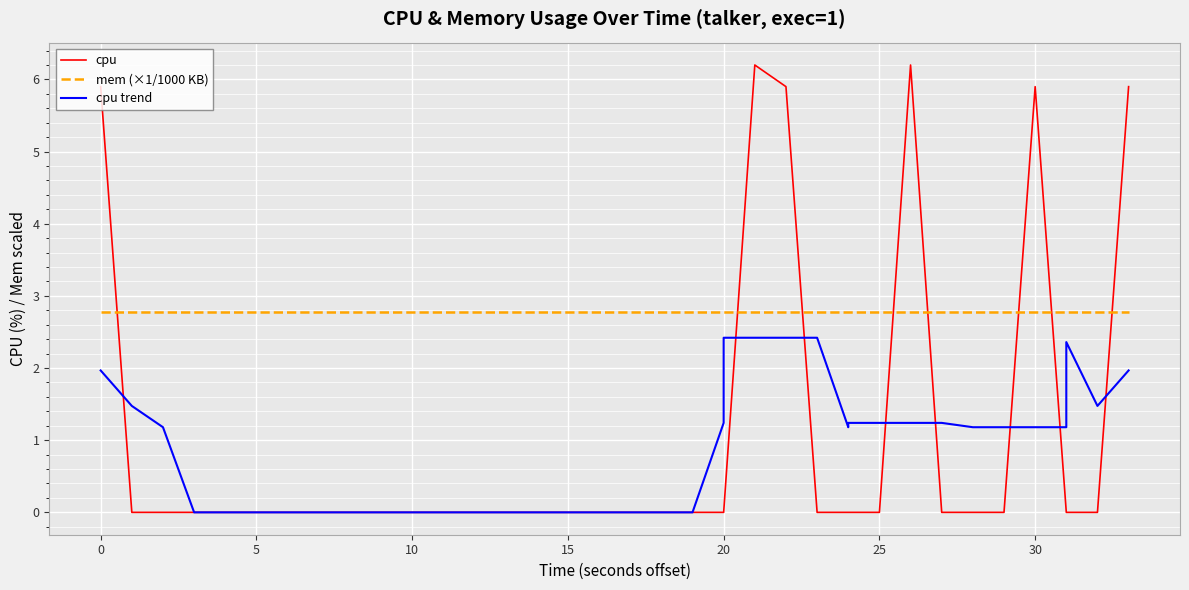

What is the label of the 31st point from the left?

30